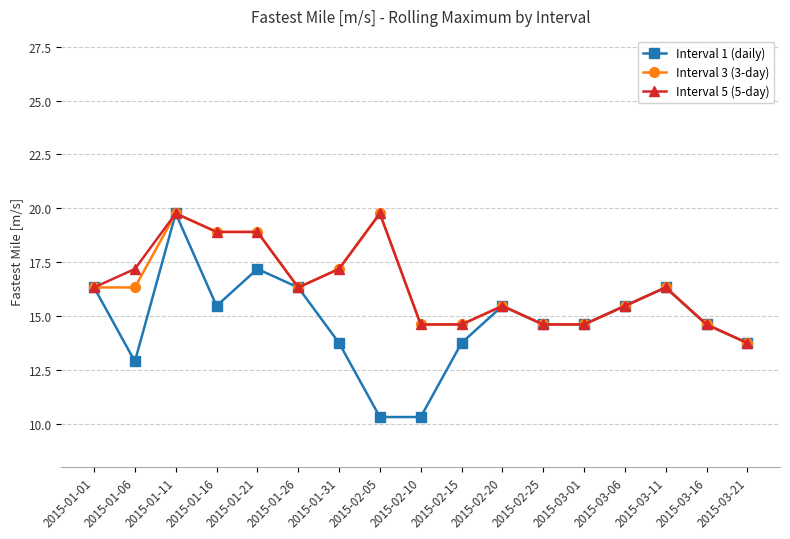

What position from the left is 2015-03-06?

14